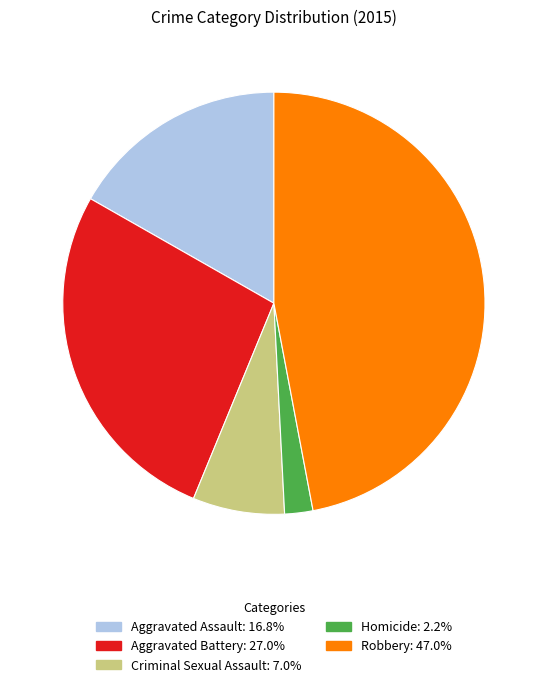

Is there a majority slice in this chart?

No